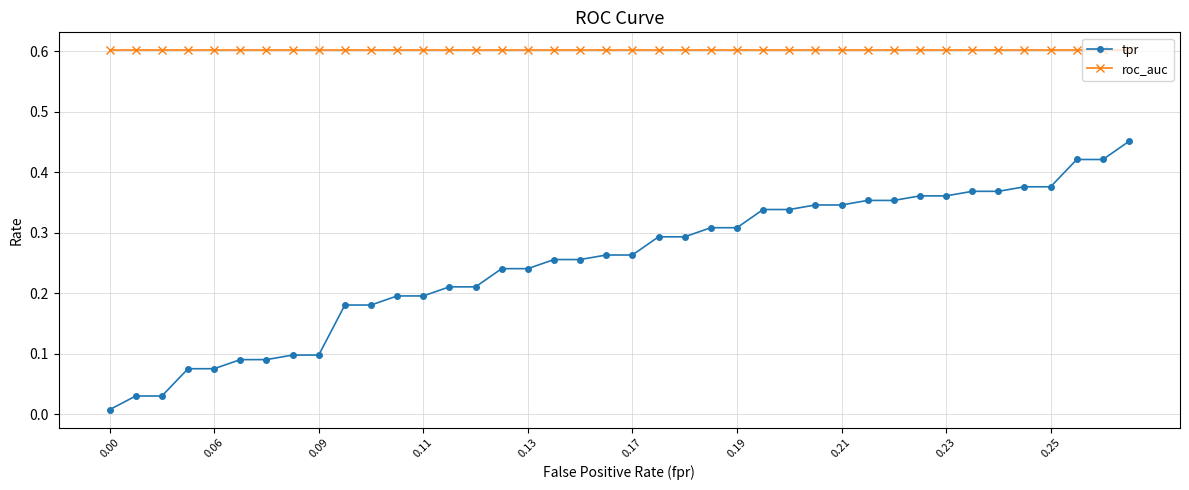

Does the chart have visible grid lines?

Yes